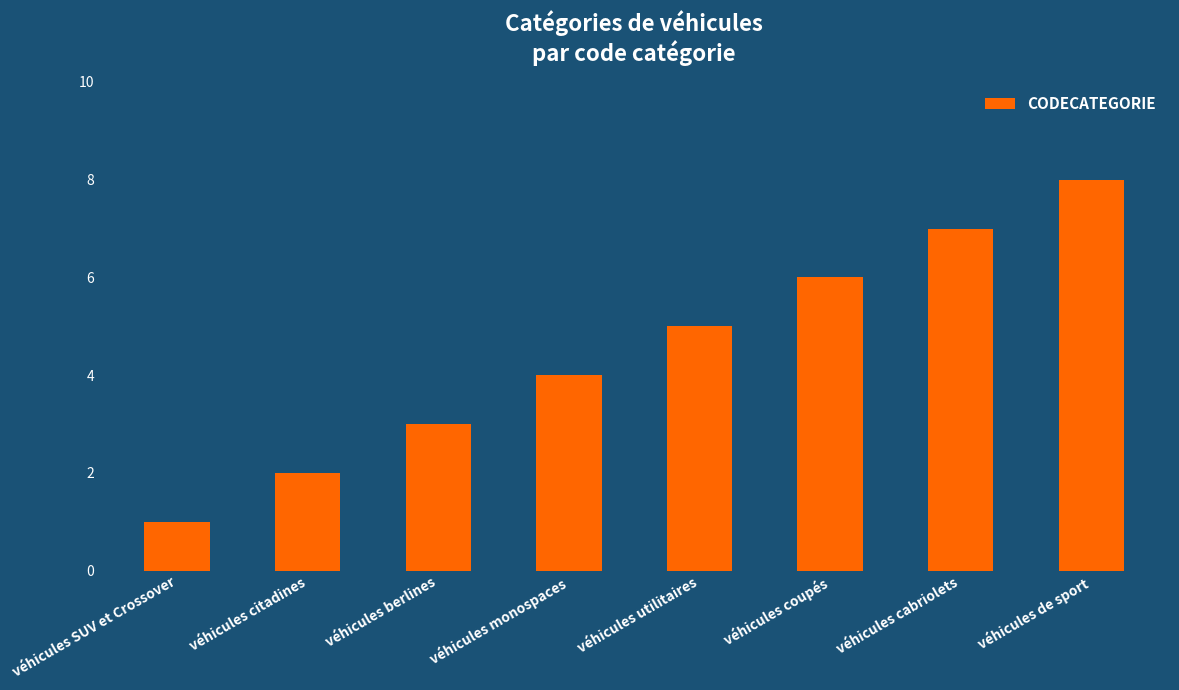

Approximately how many times larger is the value at véhicules coupés compared to véhicules cabriolets?

0.9